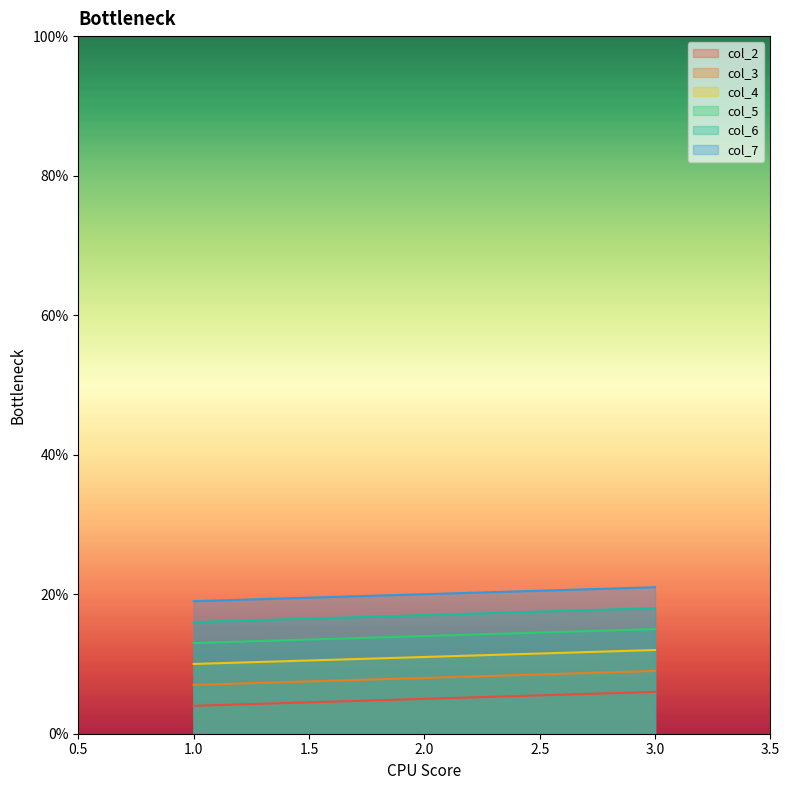

How many series are shown in this chart?

6